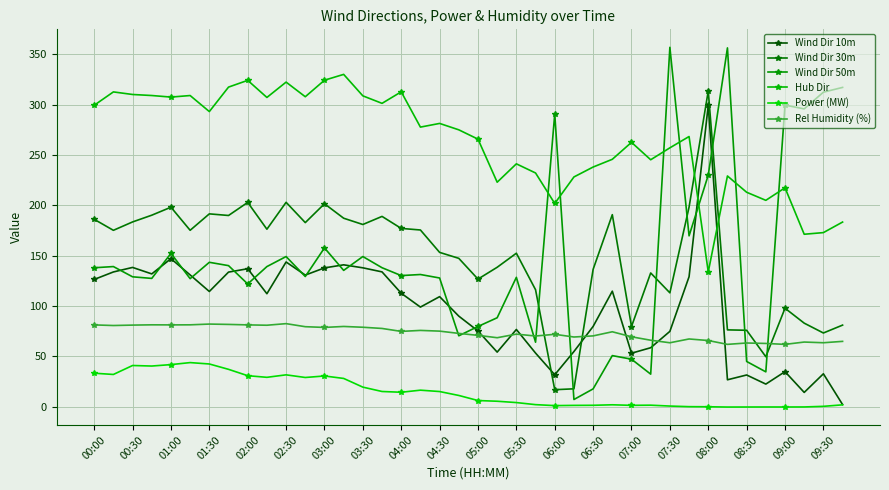

What are all the series names shown in the legend?

Wind Dir 10m, Wind Dir 30m, Wind Dir 50m, Hub Dir, Power (MW), Rel Humidity (%)